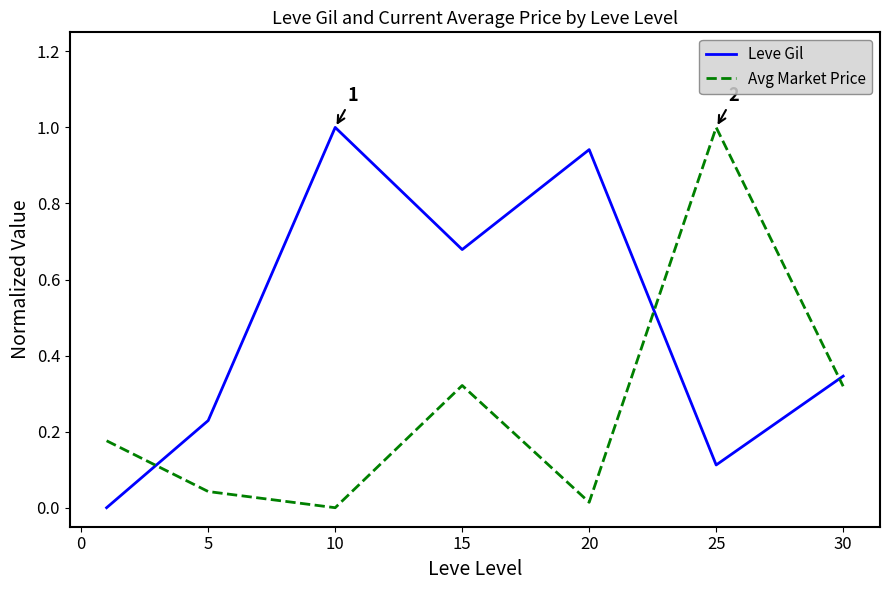

Rank the series by their average value, from lowest to highest.

Avg Market Price, Leve Gil